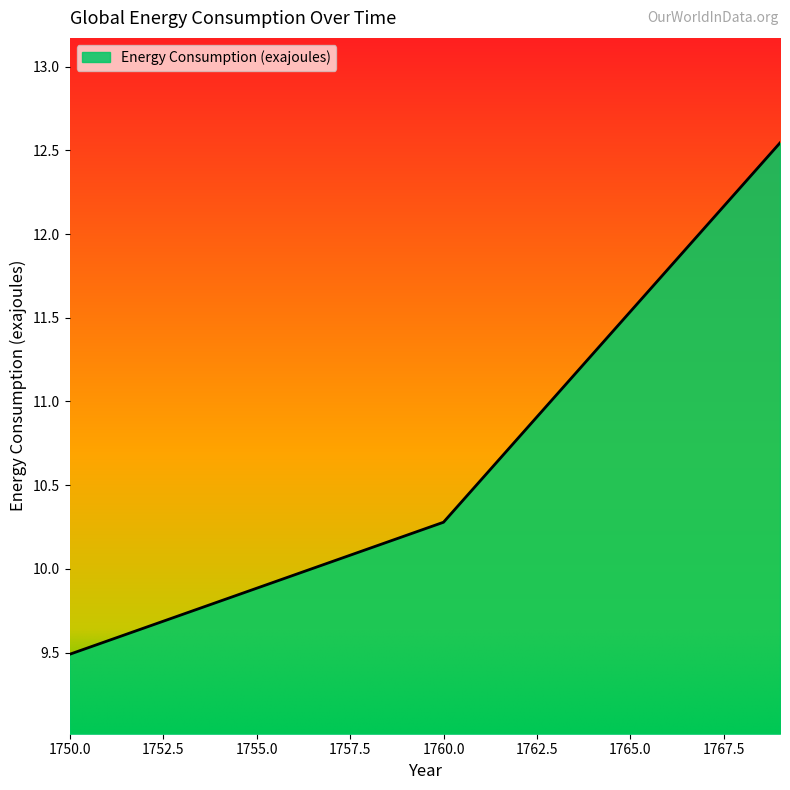

What is the smallest value displayed?

9.5